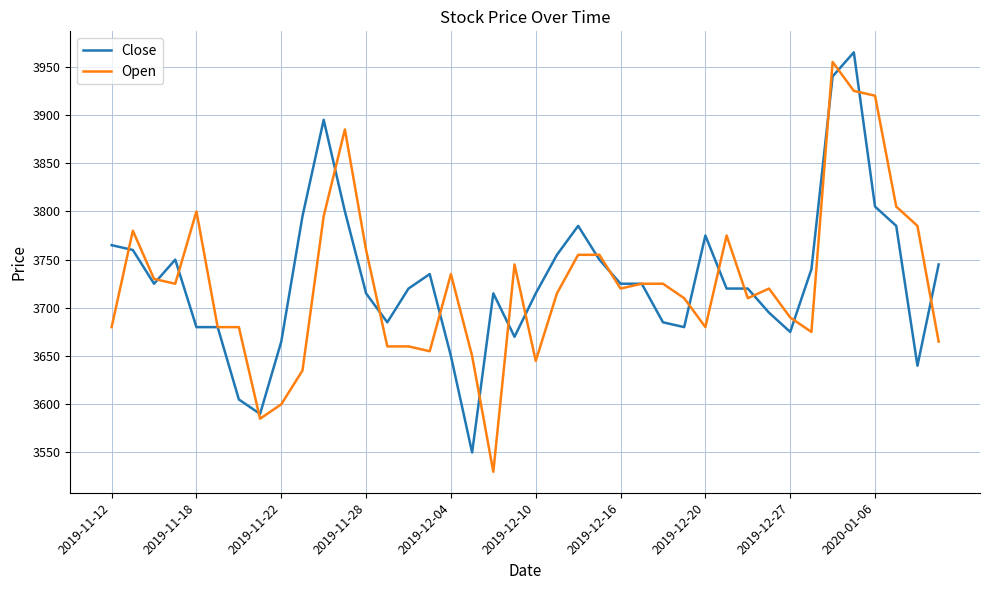

How many lines are shown in the chart?

2